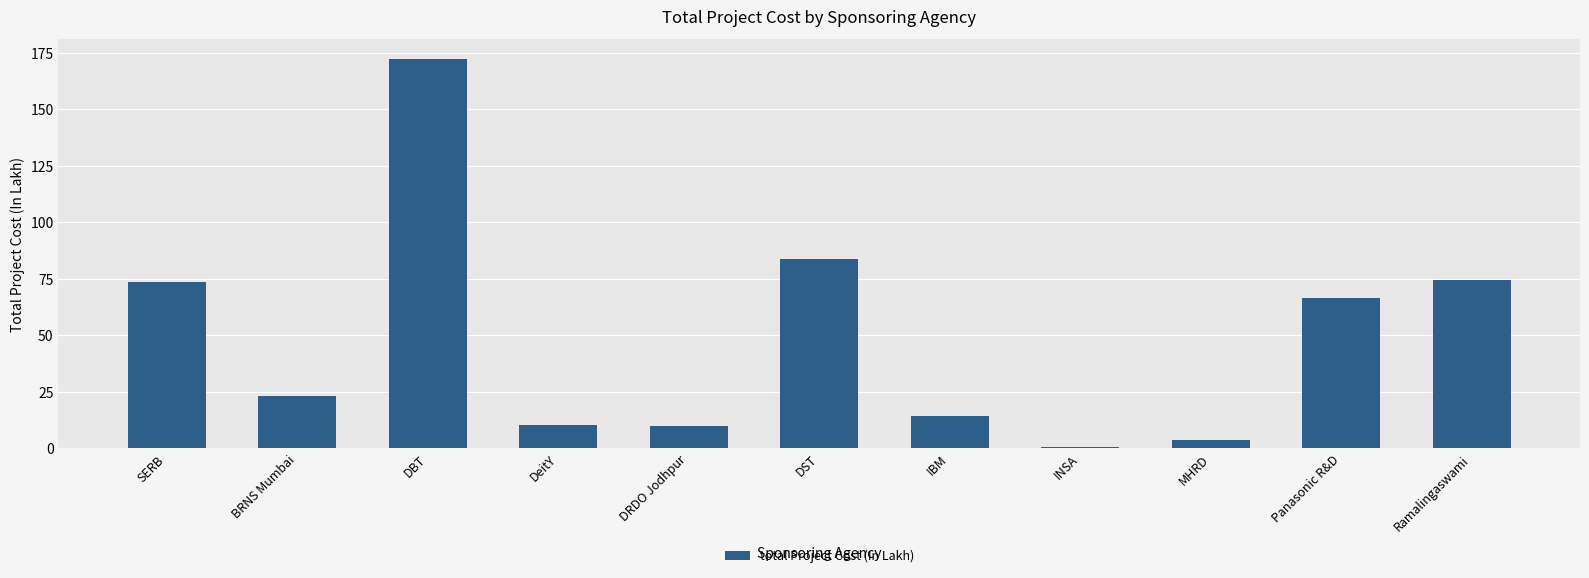

Read the value at DST.

83.7